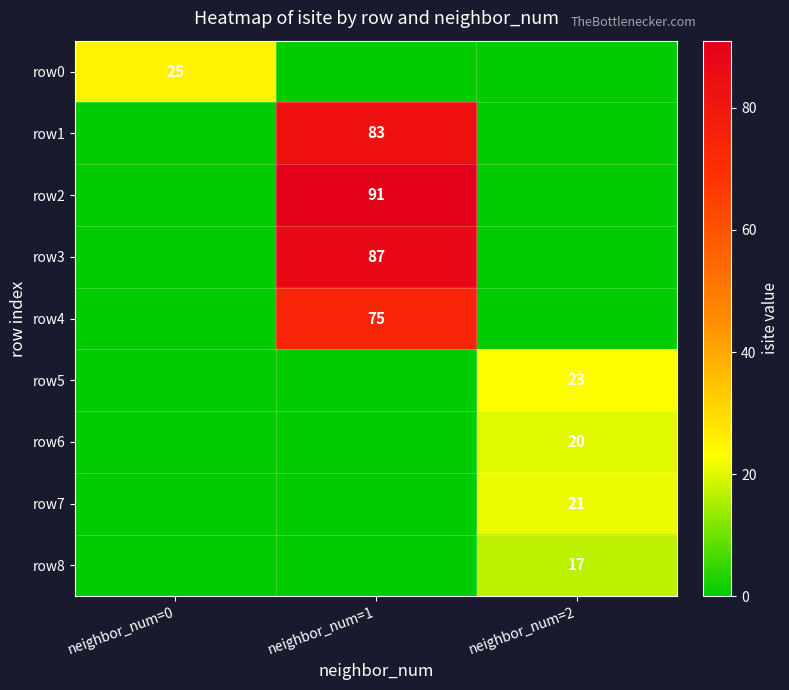

What is the total value across all series at neighbor_num=2?

81